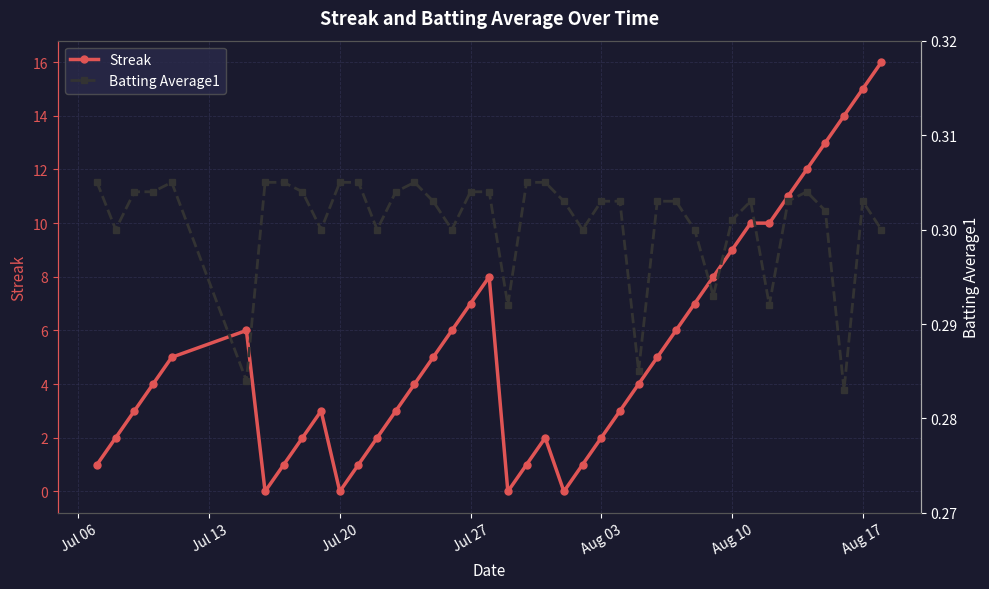

True or false: Streak has more than 0 points higher than both neighbors.

True